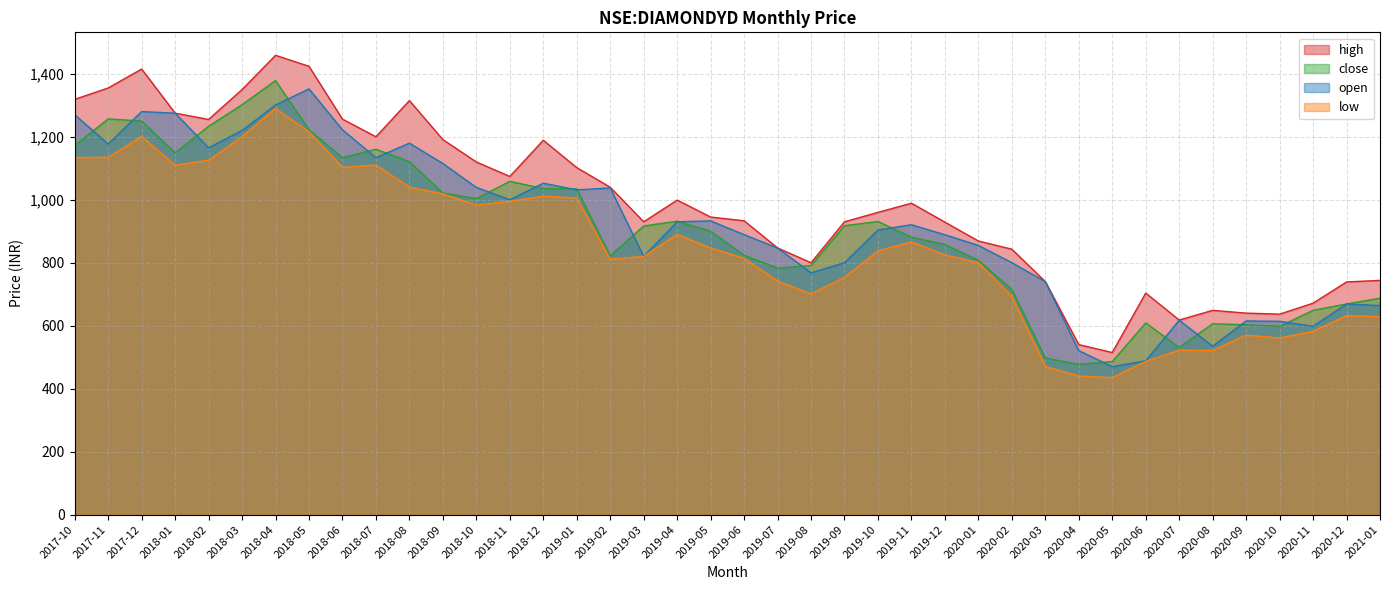

Which category has the highest value in the open series?

2018-05